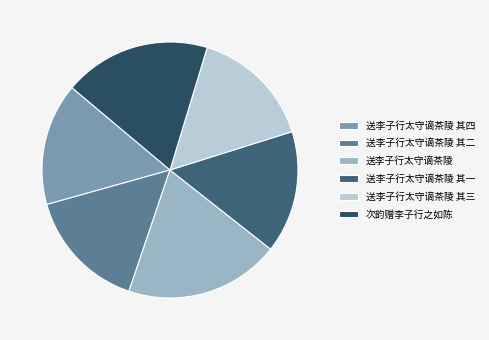

How many segments does this pie chart have?

6